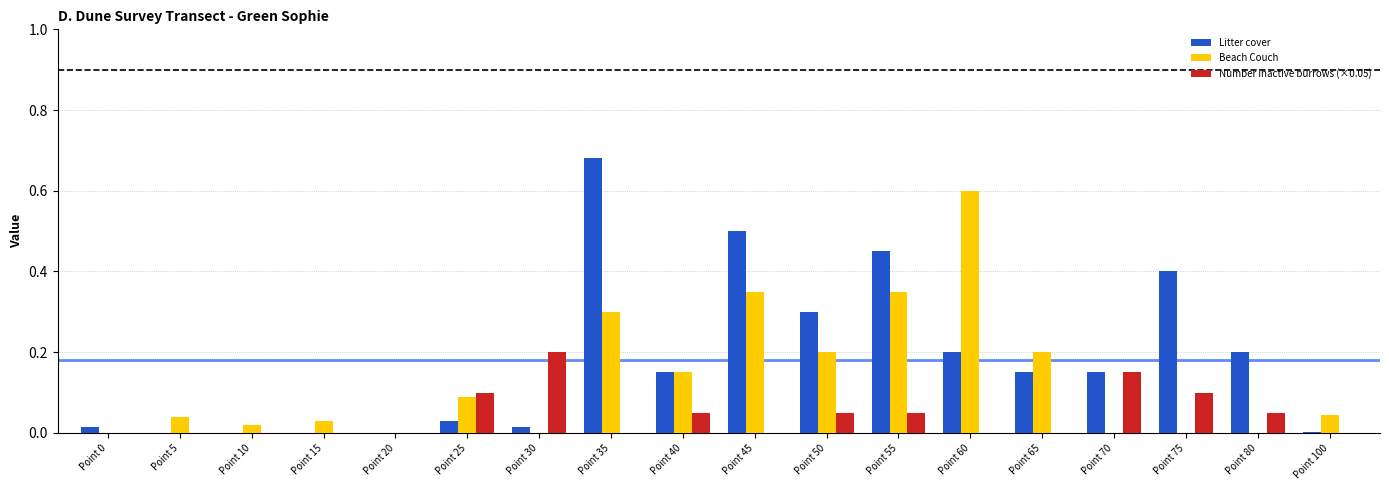

Which series changed the most between Point 20 and Point 25?

Number inactive burrows (×0.05)